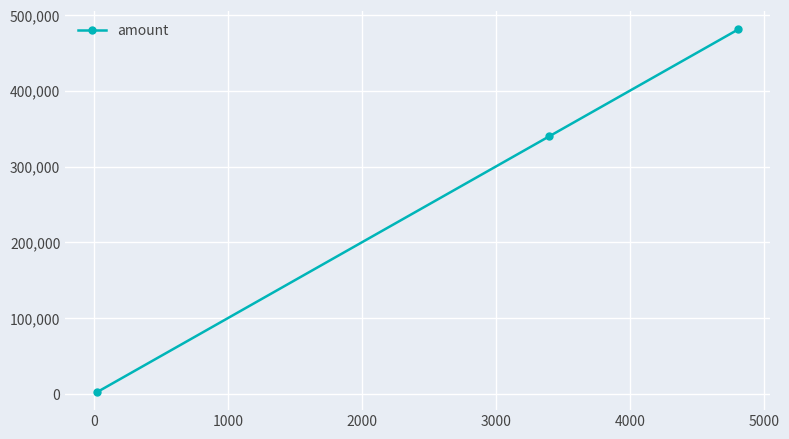

What is the minimum value shown in the chart?

2500